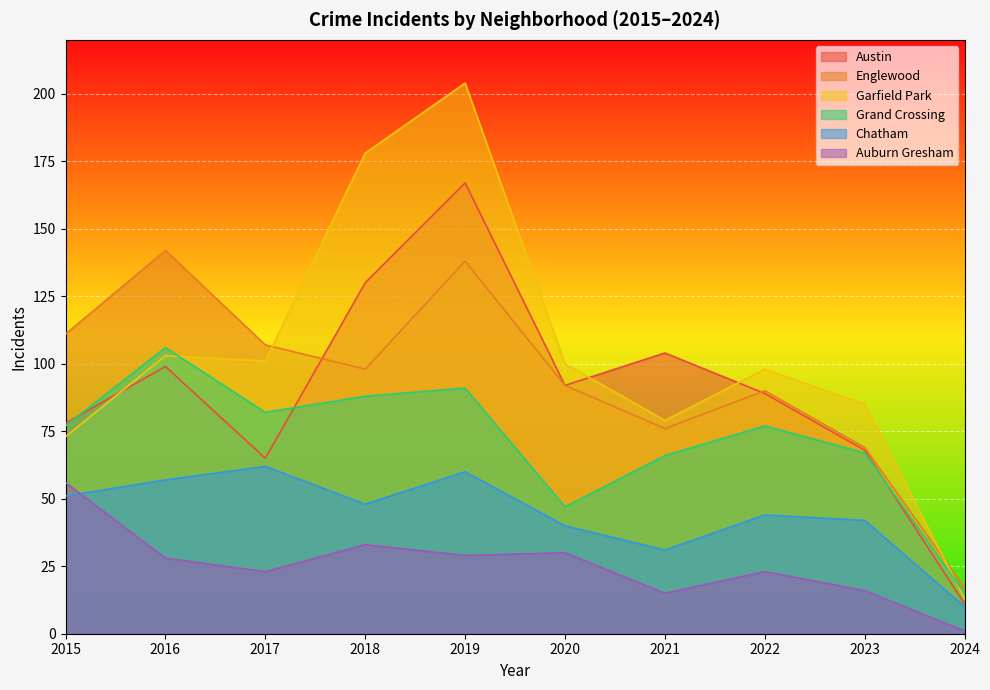

How many values in the Auburn Gresham series exceed 28?

4